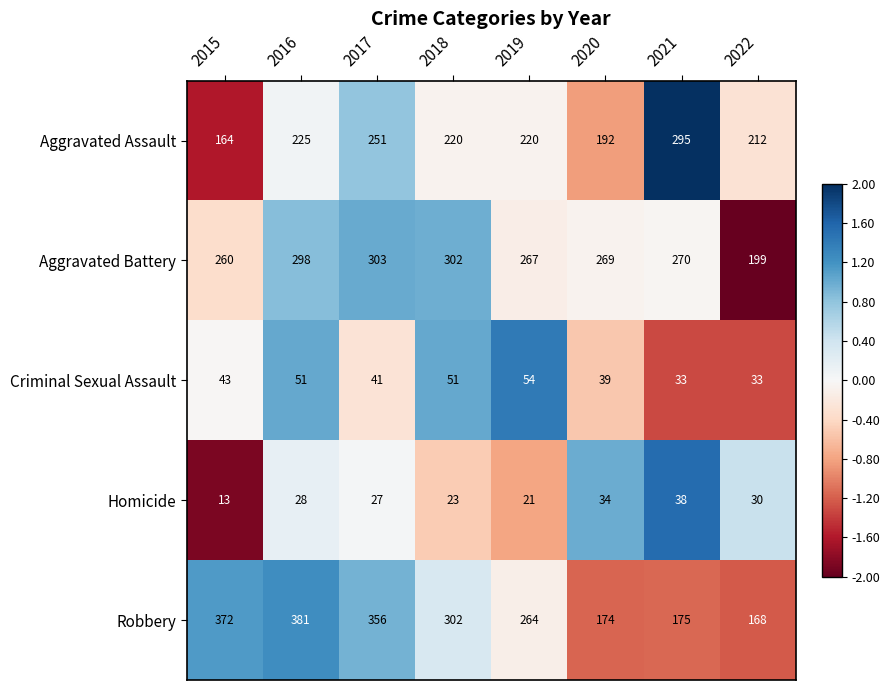

What is the total value across all series at 2017?

978